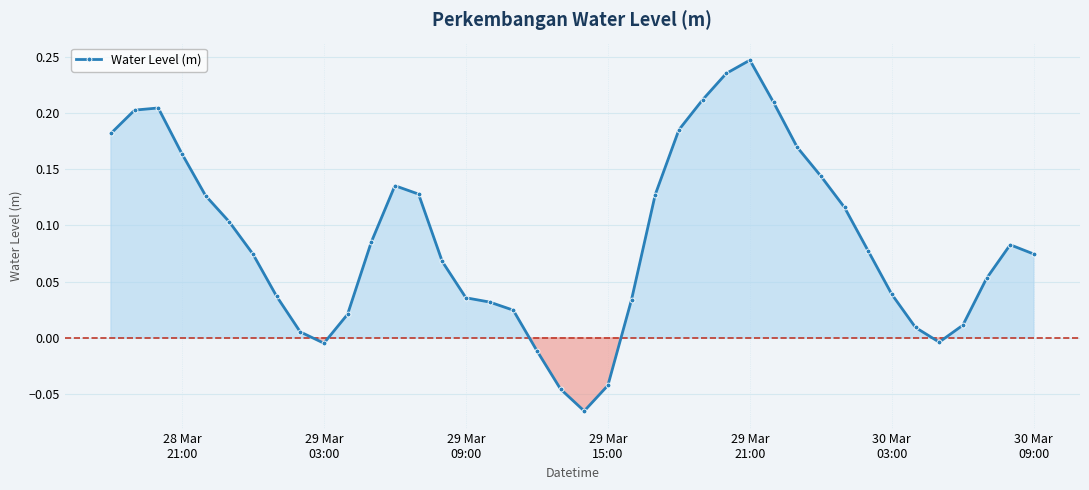

What is the difference between the second highest and second lowest values?

0.3